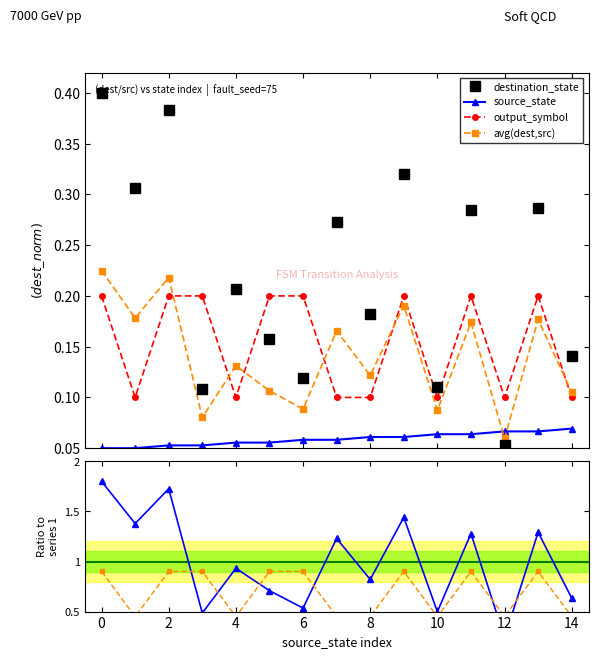

How many times do destination_state and avg(dest,src) cross each other?

2